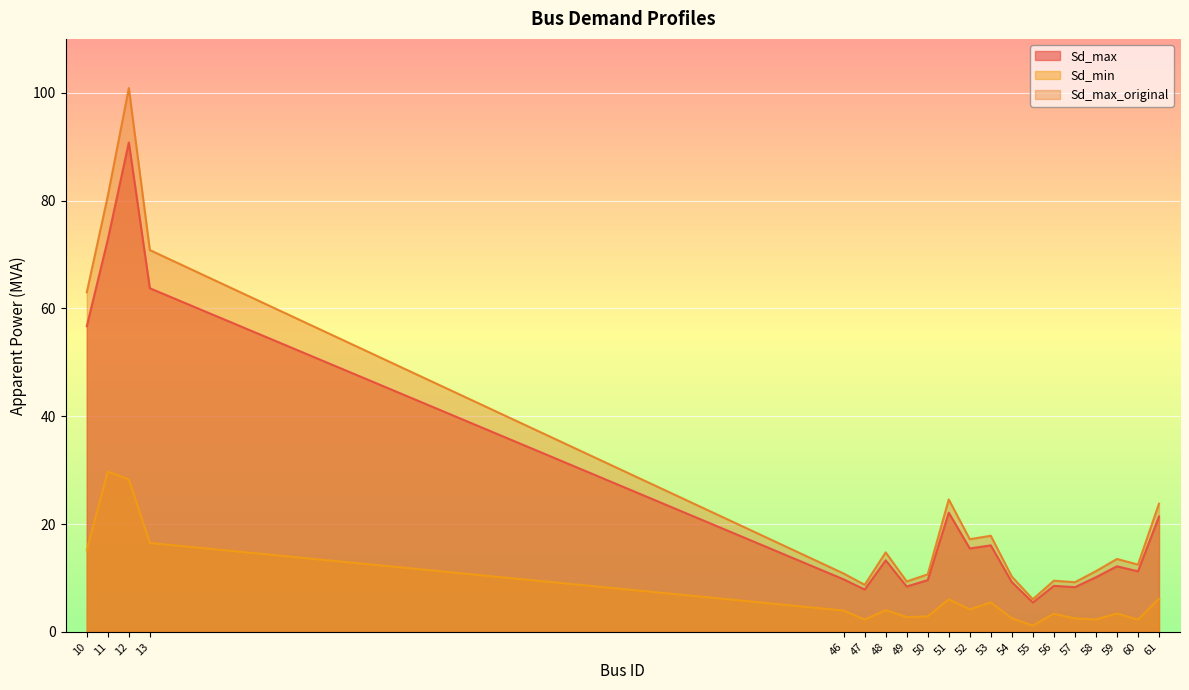

At 60, list the series in order from largest to smallest.

Sd_max_original, Sd_max, Sd_min